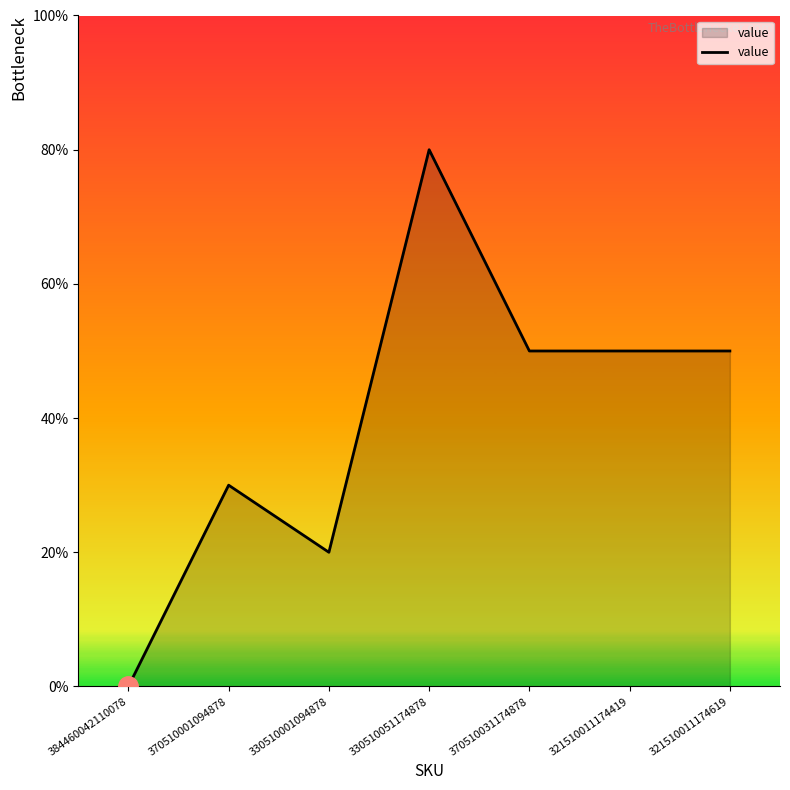

Does the chart display data point markers on the line(s)?

No